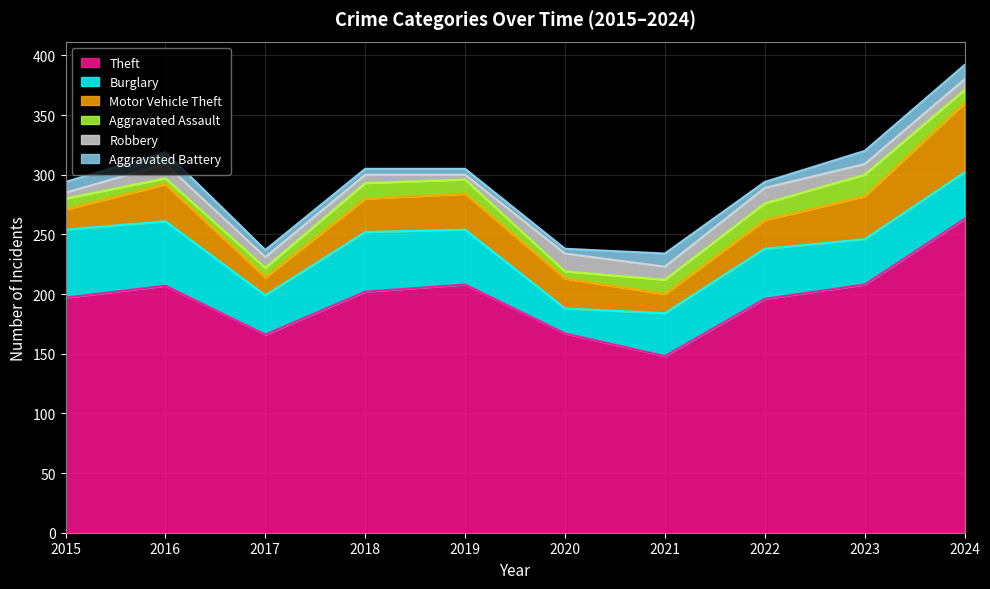

Reading left to right, extract all data points from this chart.

Theft: 197	207	166	202	208	167	148	196	208	263
Burglary: 57	54	33	50	46	21	36	42	38	39
Motor Vehicle Theft: 17	31	15	28	30	25	16	24	36	58
Aggravated Assault: 9	5	8	13	12	6	12	14	18	11
Robbery: 5	12	9	7	4	15	11	13	9	9
Aggravated Battery: 9	10	6	5	5	4	11	5	11	12